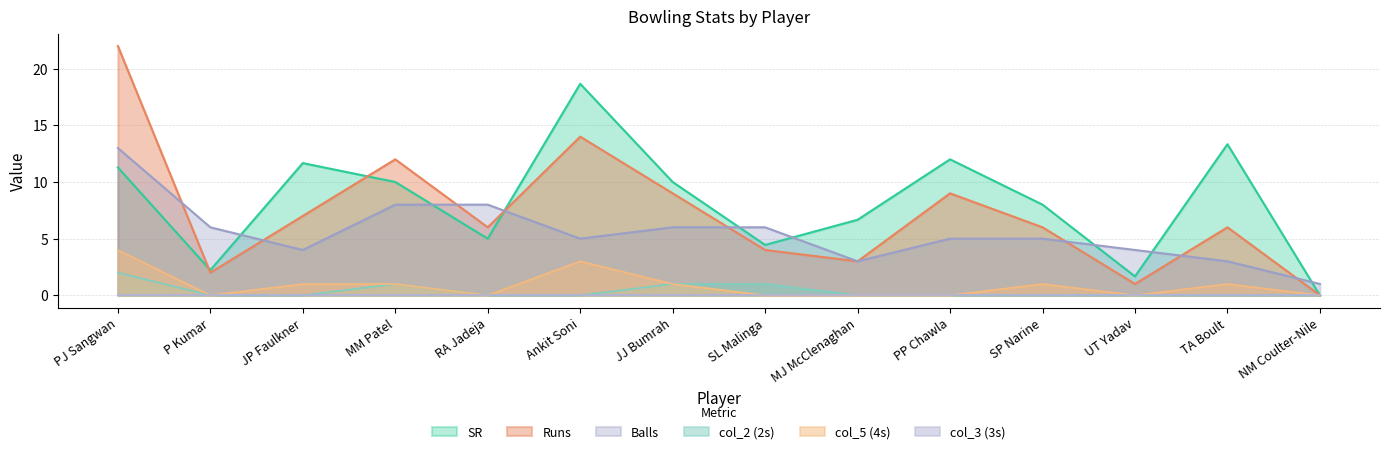

True or false: Runs has a value of 2.6 at P Kumar.

False